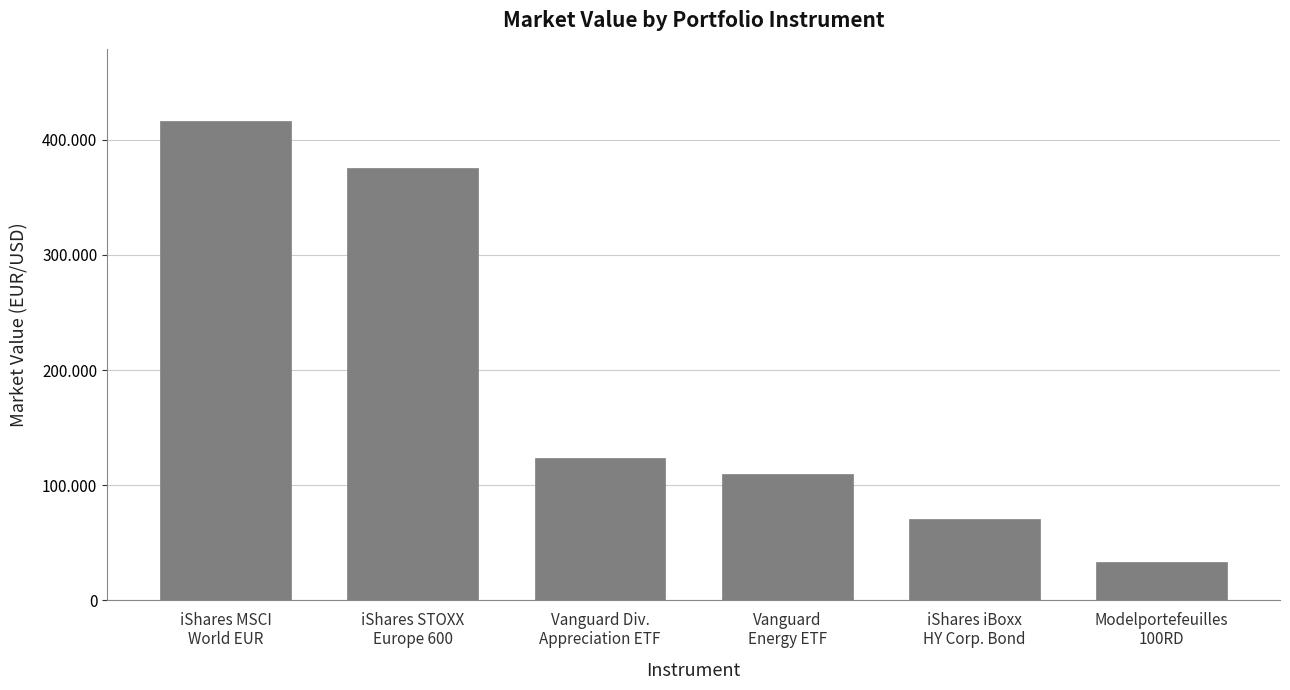

The value at Vanguard Div.
Appreciation ETF is 31302. True or false?

False